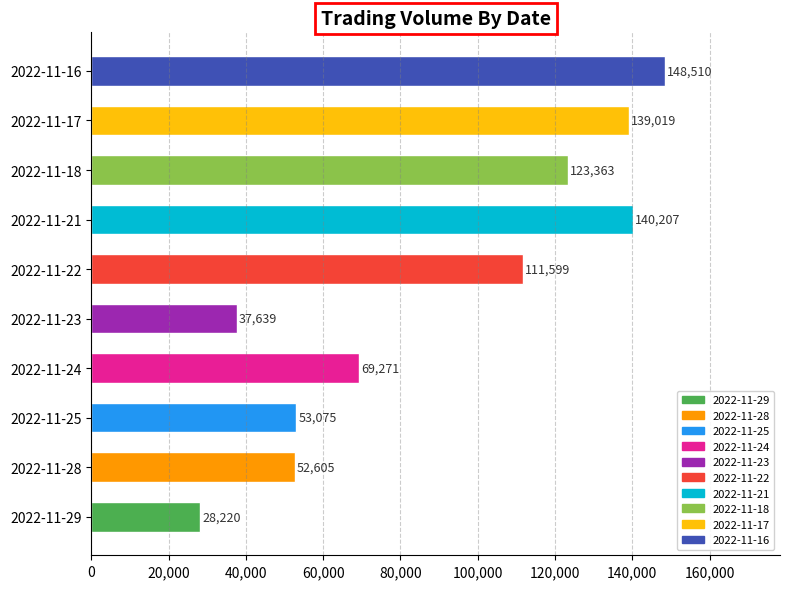

The value at 2022-11-24 is 122307. True or false?

False